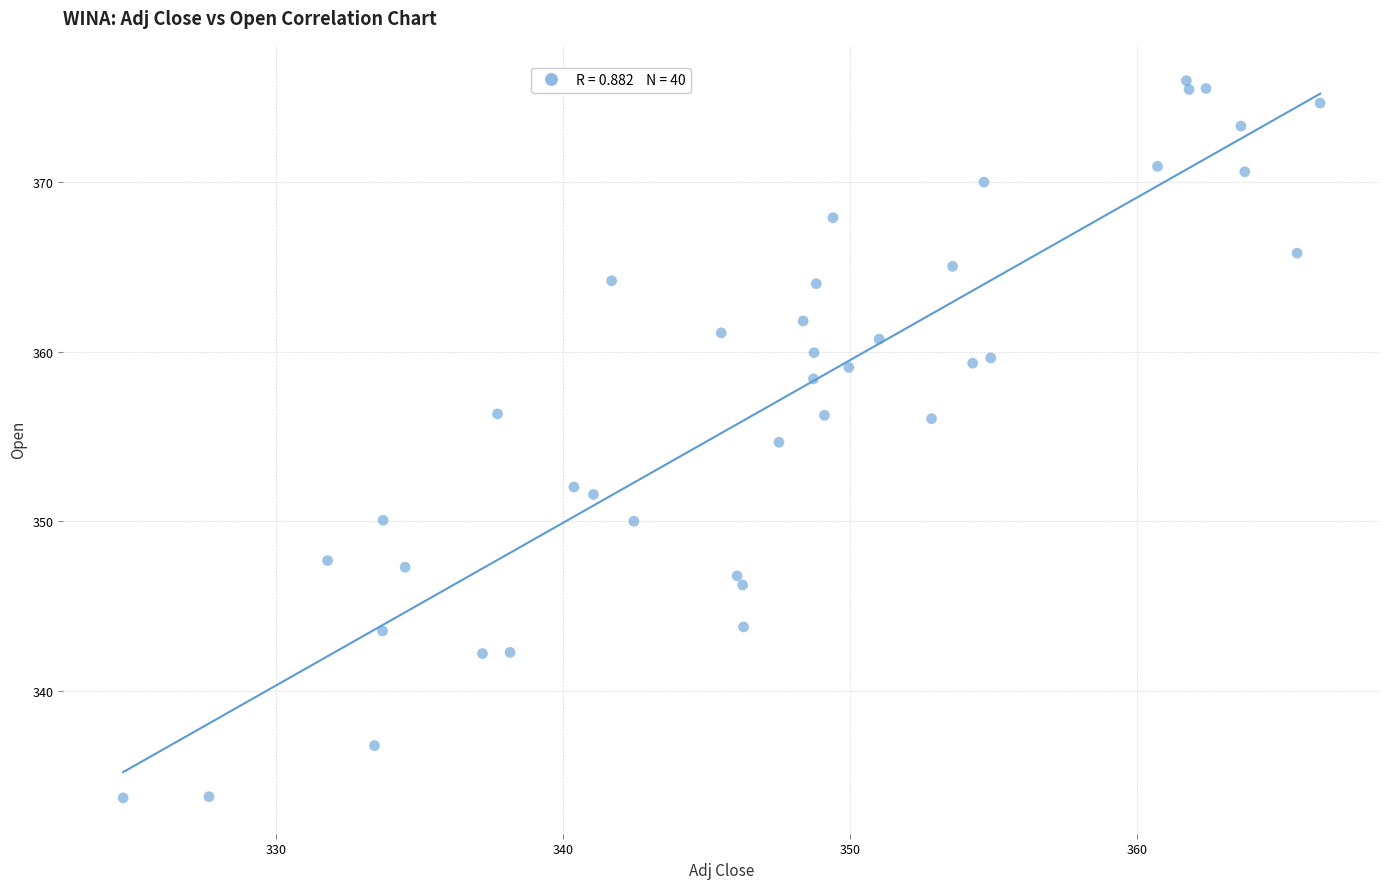

What Y value in the scatter plot is closest to 354?

354.7